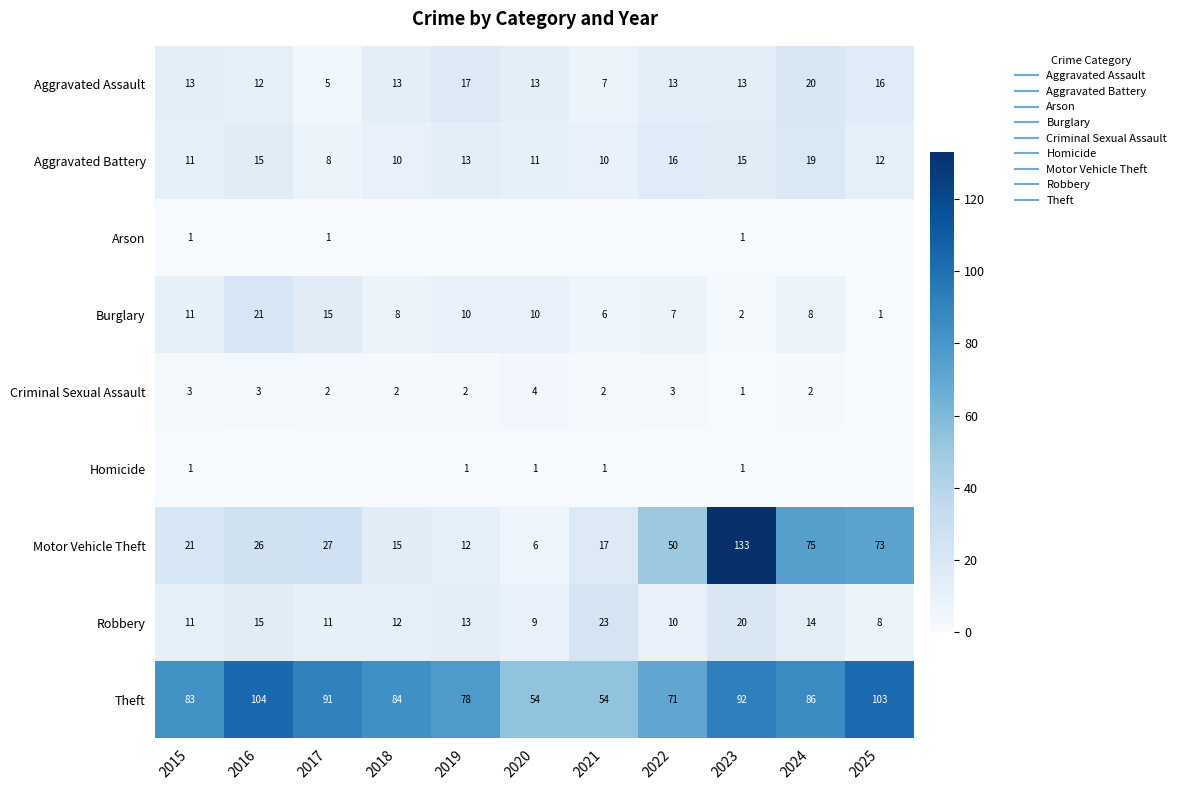

Which category has the highest value in the Aggravated Battery series?

2024